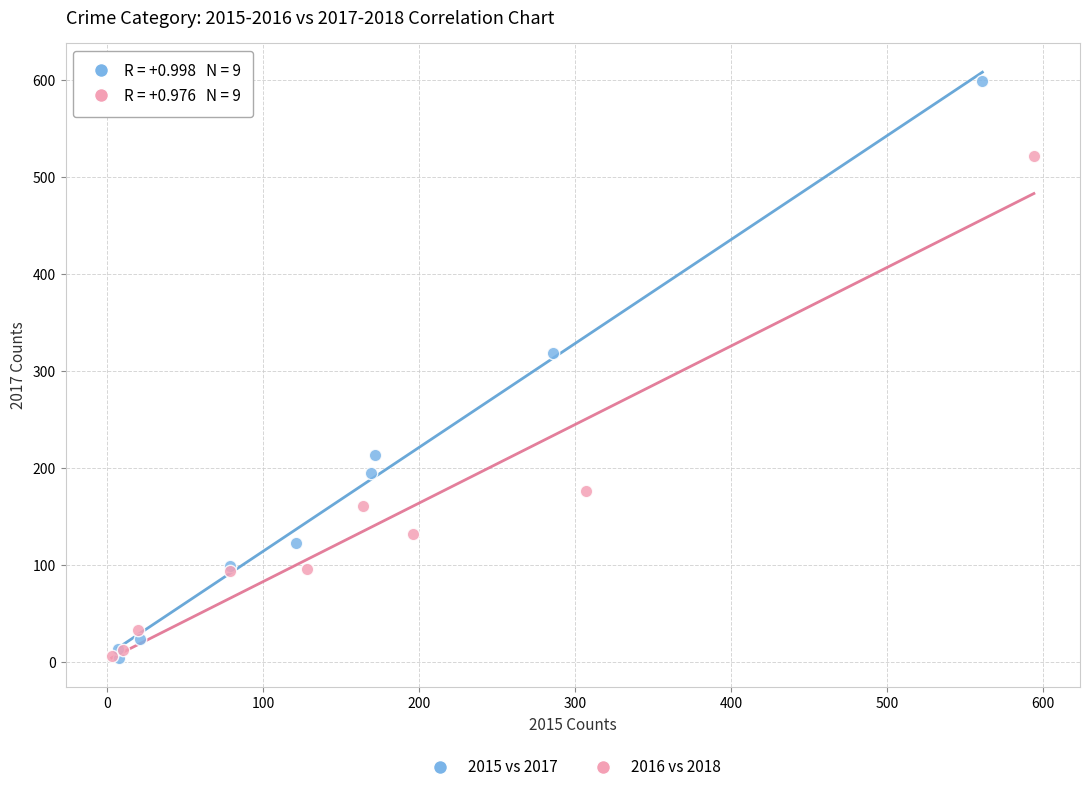

Which series reaches the maximum Y coordinate?

2015 vs 2017